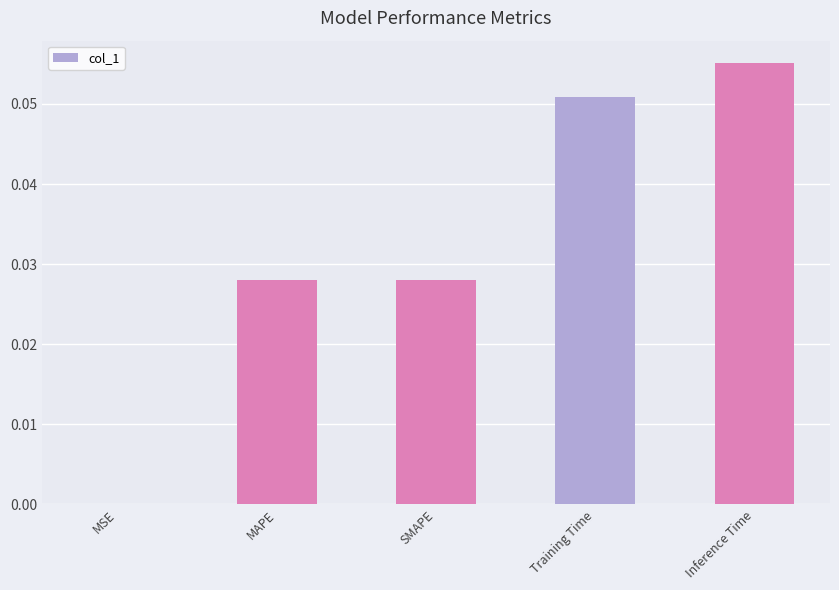

At which label is the value closest to 0?

MSE